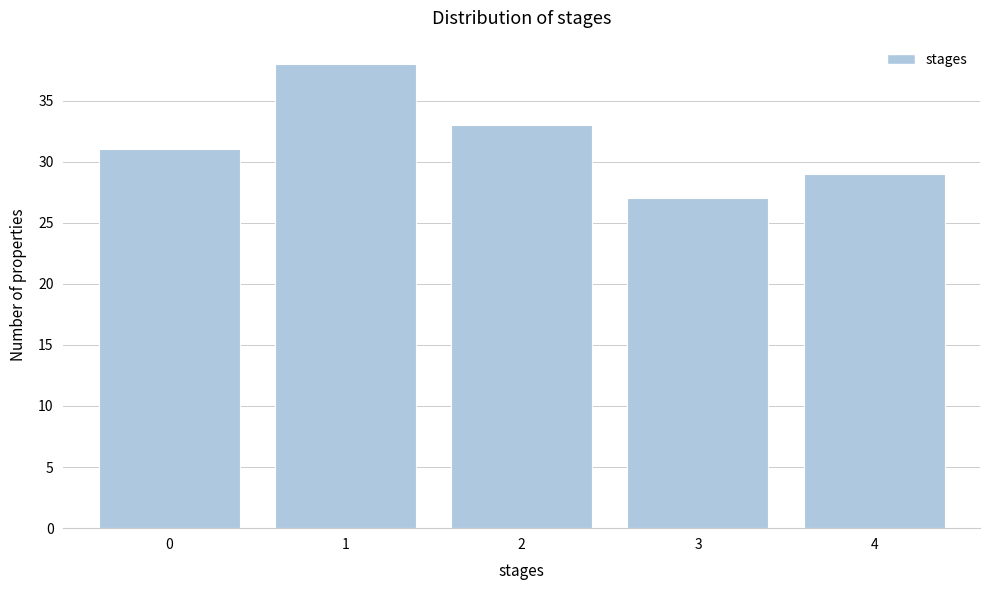

Reading left to right, extract all data points from this chart.

31	38	33	27	29